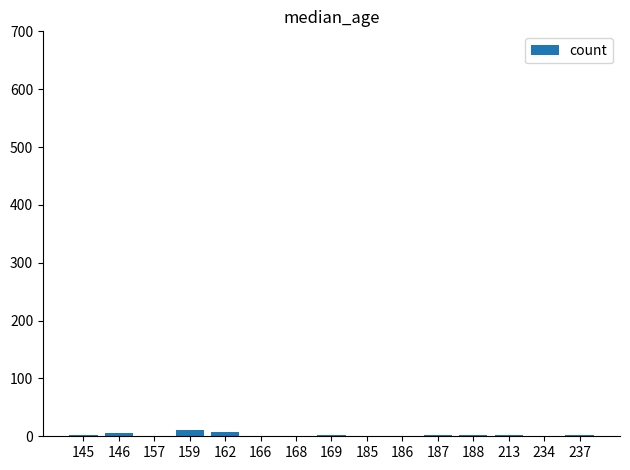

Read the value at 237.

2